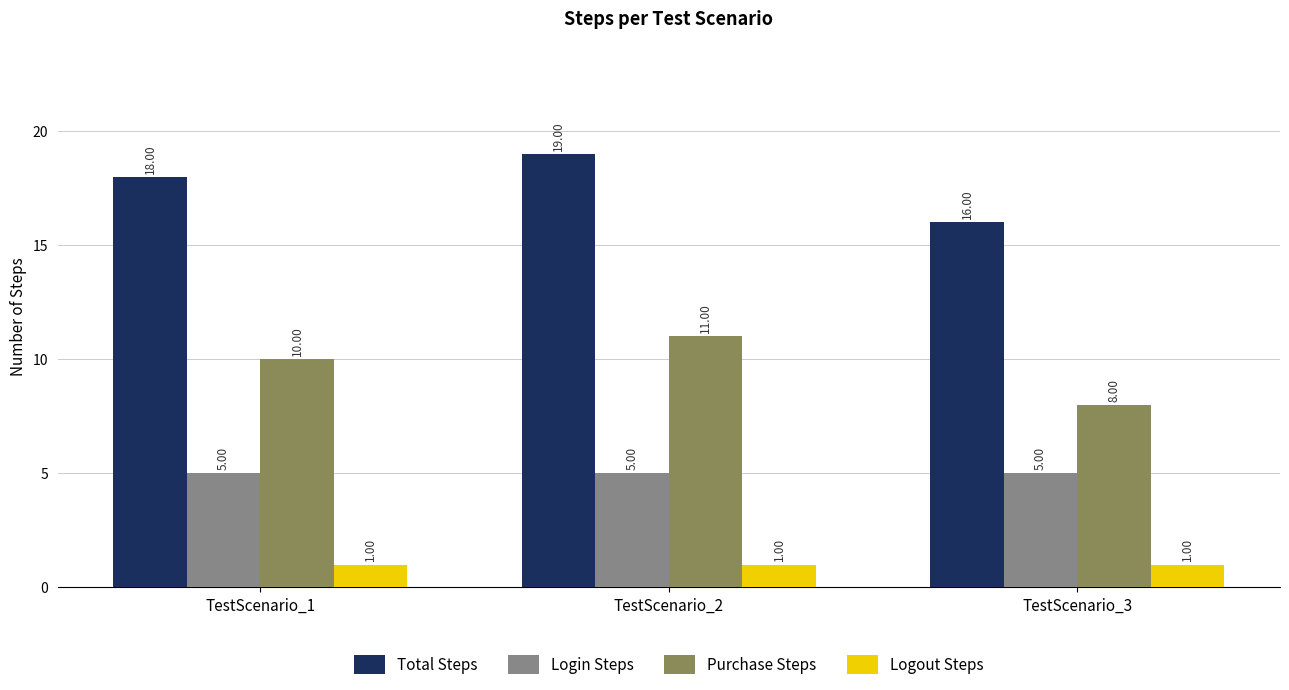

List the series in order of their overall mean, lowest first.

Logout Steps, Login Steps, Purchase Steps, Total Steps